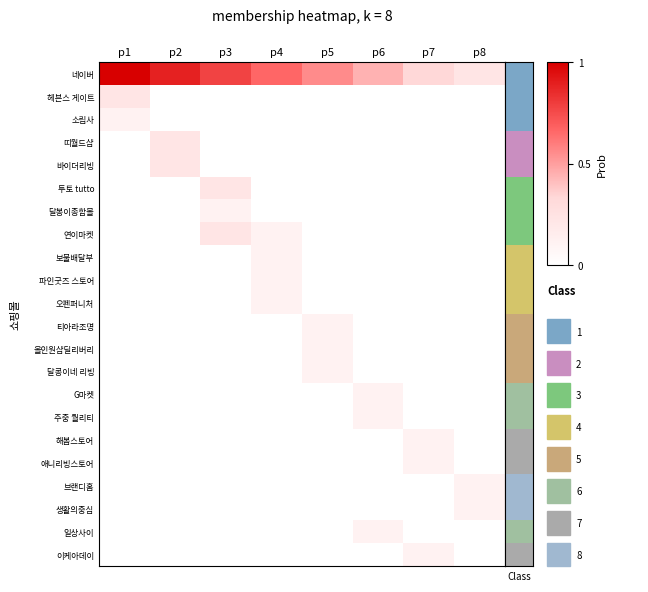

Reading right to left, transcribe all the data shown in this chart.

네이버: p8=0.2	p7=0.3	p6=0.4	p5=0.6	p4=0.7	p3=0.8	p2=0.9	p1=1.0
헤븐스 게이트: p8=0.0	p7=0.0	p6=0.0	p5=0.0	p4=0.0	p3=0.0	p2=0.0	p1=0.2
소림사: p8=0.0	p7=0.0	p6=0.0	p5=0.0	p4=0.0	p3=0.0	p2=0.0	p1=0.1
띠월드샵: p8=0.0	p7=0.0	p6=0.0	p5=0.0	p4=0.0	p3=0.0	p2=0.2	p1=0.0
바이더리빙: p8=0.0	p7=0.0	p6=0.0	p5=0.0	p4=0.0	p3=0.0	p2=0.2	p1=0.0
투토 tutto: p8=0.0	p7=0.0	p6=0.0	p5=0.0	p4=0.0	p3=0.2	p2=0.0	p1=0.0
달봉이종합몰: p8=0.0	p7=0.0	p6=0.0	p5=0.0	p4=0.0	p3=0.1	p2=0.0	p1=0.0
연이마켓: p8=0.0	p7=0.0	p6=0.0	p5=0.0	p4=0.1	p3=0.2	p2=0.0	p1=0.0
보물배달부: p8=0.0	p7=0.0	p6=0.0	p5=0.0	p4=0.1	p3=0.0	p2=0.0	p1=0.0
파인굿즈 스토어: p8=0.0	p7=0.0	p6=0.0	p5=0.0	p4=0.1	p3=0.0	p2=0.0	p1=0.0
오펜퍼니처: p8=0.0	p7=0.0	p6=0.0	p5=0.0	p4=0.1	p3=0.0	p2=0.0	p1=0.0
티아라조명: p8=0.0	p7=0.0	p6=0.0	p5=0.1	p4=0.0	p3=0.0	p2=0.0	p1=0.0
올인원샵딜리버리: p8=0.0	p7=0.0	p6=0.0	p5=0.1	p4=0.0	p3=0.0	p2=0.0	p1=0.0
달콩이네 리빙: p8=0.0	p7=0.0	p6=0.0	p5=0.1	p4=0.0	p3=0.0	p2=0.0	p1=0.0
G마켓: p8=0.0	p7=0.0	p6=0.1	p5=0.0	p4=0.0	p3=0.0	p2=0.0	p1=0.0
주중 퀄리티: p8=0.0	p7=0.0	p6=0.1	p5=0.0	p4=0.0	p3=0.0	p2=0.0	p1=0.0
해봄스토어: p8=0.0	p7=0.1	p6=0.0	p5=0.0	p4=0.0	p3=0.0	p2=0.0	p1=0.0
애니리빙스토어: p8=0.0	p7=0.1	p6=0.0	p5=0.0	p4=0.0	p3=0.0	p2=0.0	p1=0.0
브랜디홈: p8=0.1	p7=0.0	p6=0.0	p5=0.0	p4=0.0	p3=0.0	p2=0.0	p1=0.0
생활의중심: p8=0.1	p7=0.0	p6=0.0	p5=0.0	p4=0.0	p3=0.0	p2=0.0	p1=0.0
일상사이: p8=0.0	p7=0.0	p6=0.1	p5=0.0	p4=0.0	p3=0.0	p2=0.0	p1=0.0
이케아데이: p8=0.0	p7=0.1	p6=0.0	p5=0.0	p4=0.0	p3=0.0	p2=0.0	p1=0.0